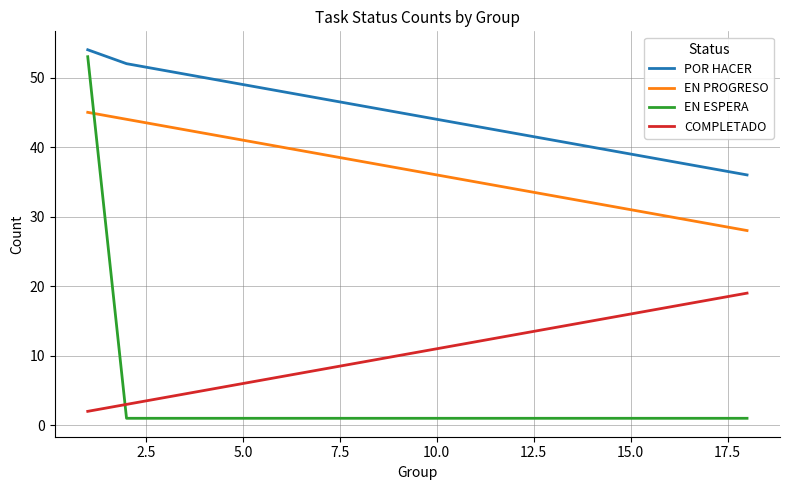

Which series has the largest total across all categories?

POR HACER